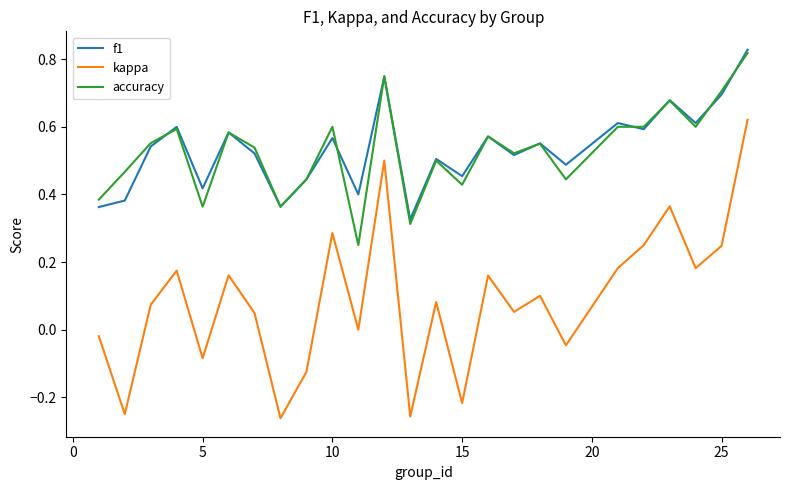

Which series has the widest spread of values?

kappa